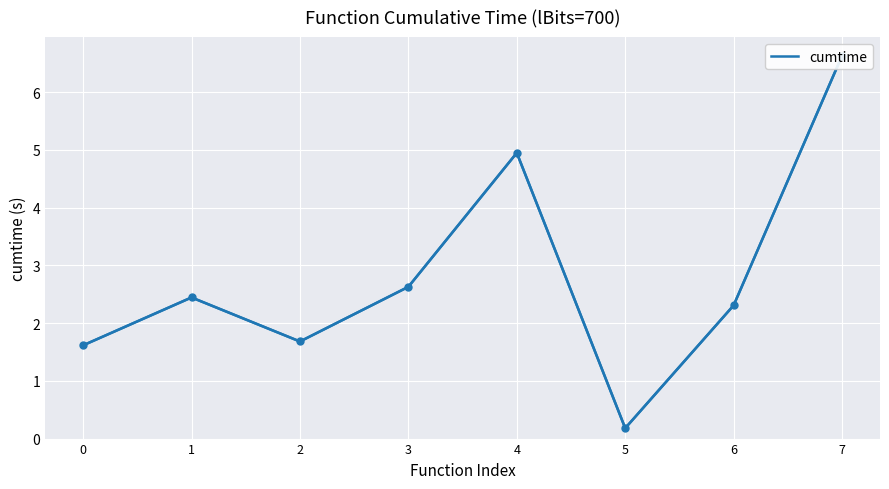

Reading left to right, extract all data points from this chart.

1.6	2.4	1.7	2.6	5.0	0.2	2.3	6.6